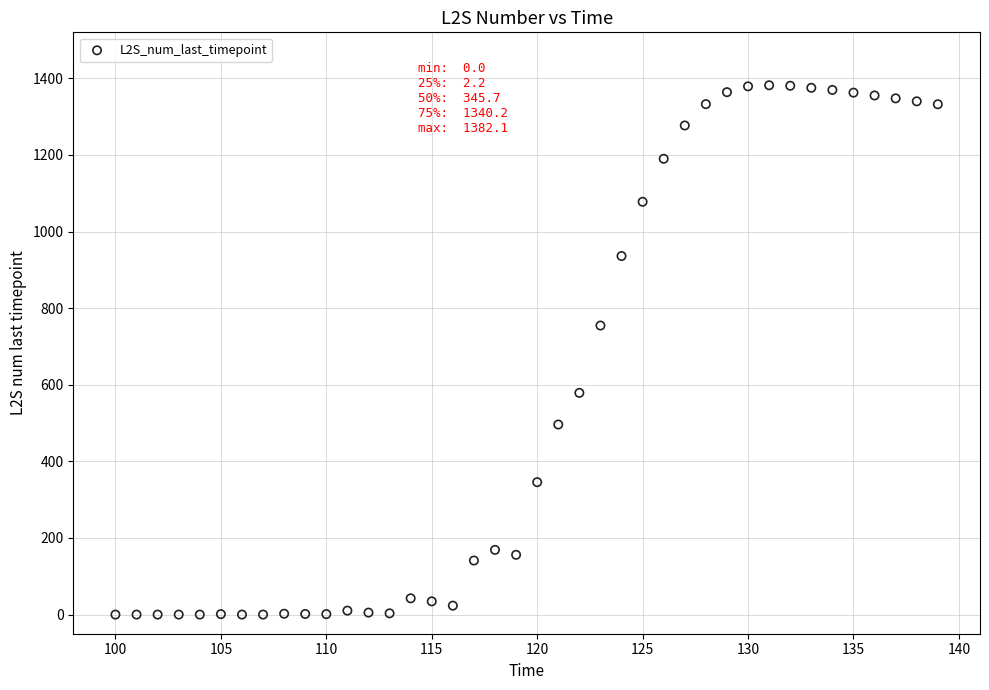

What is the range of Y values (max minus min)?

1382.1